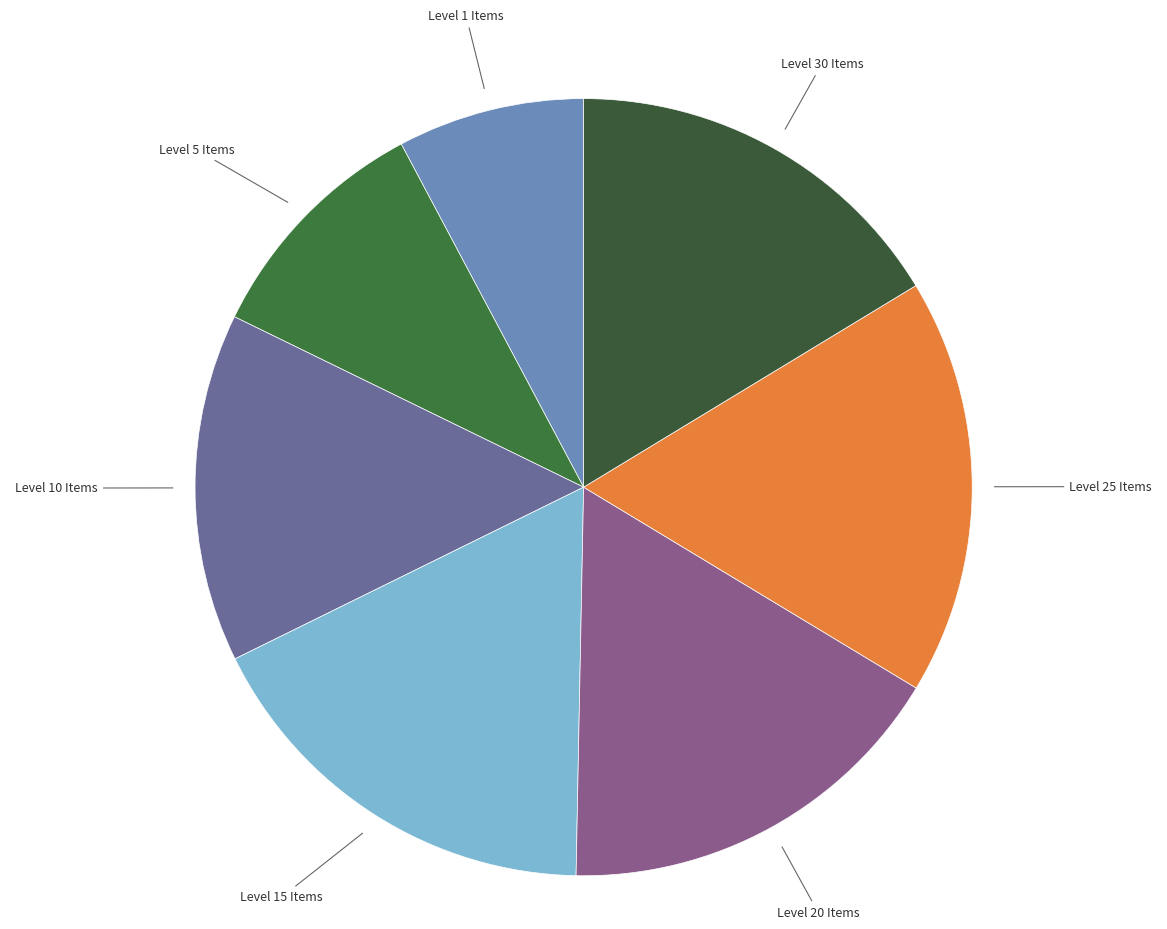

The Level 30 Items slice represents 16% of the pie. True or false?

True